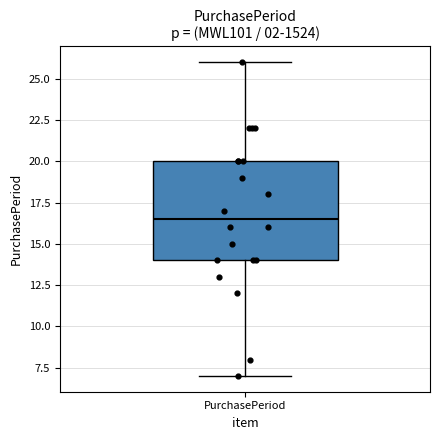

Where is the lower edge of the box for PurchasePeriod on the y-axis? The values are not printed on the chart, so give them approximately, as read against the axis.

14.0